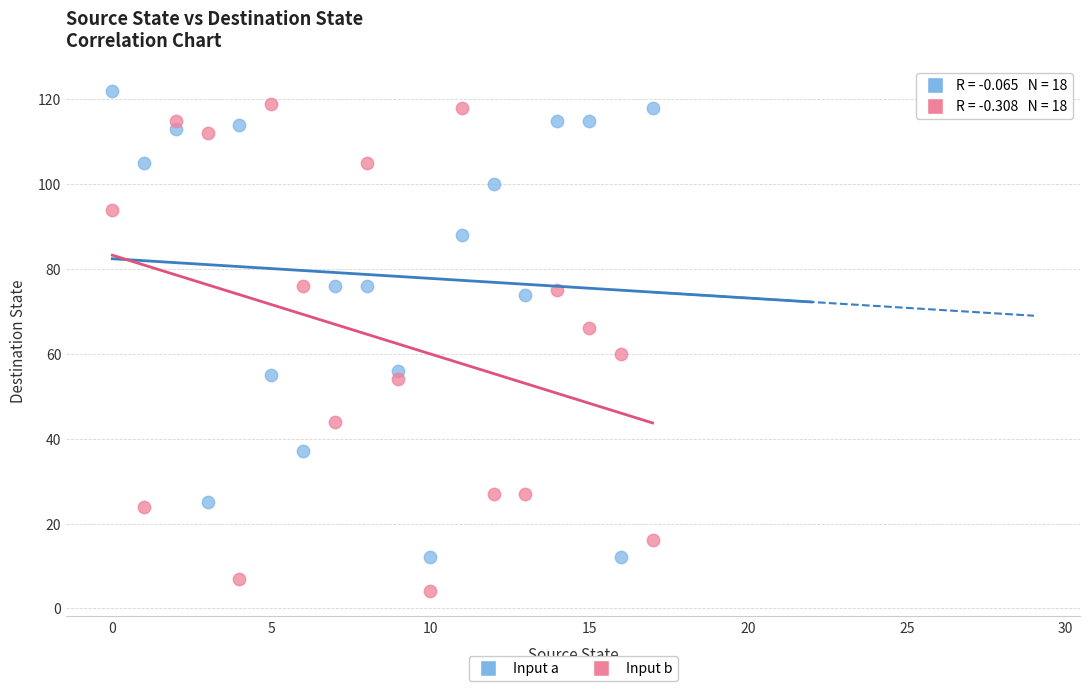

Across all data points, what is the range of Y values (max minus min)?

118